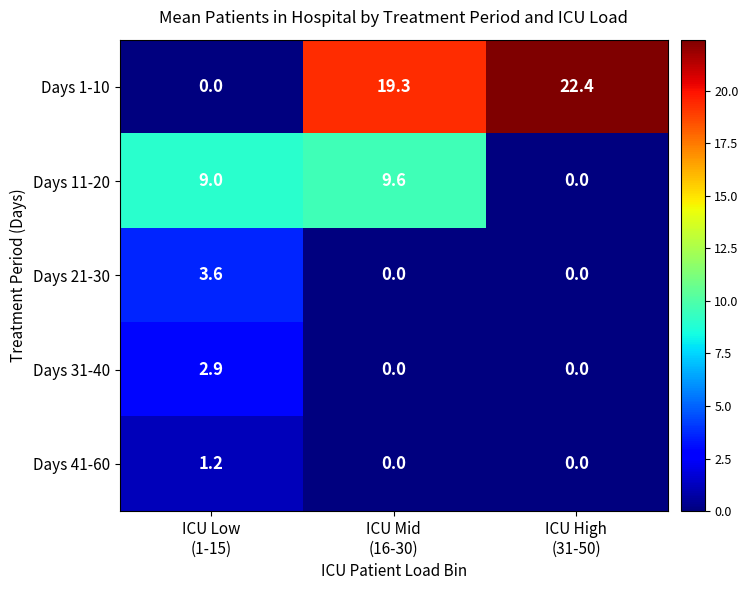

Which series has the largest total across all categories?

Days 1-10